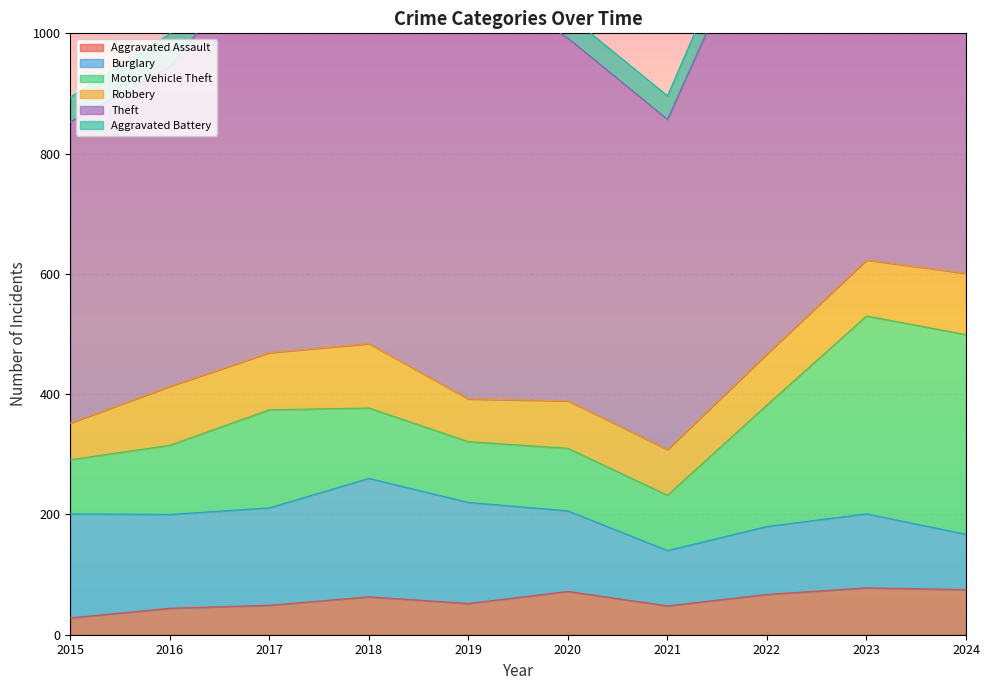

What is the value of the Burglary point at the 6th from the left?

134